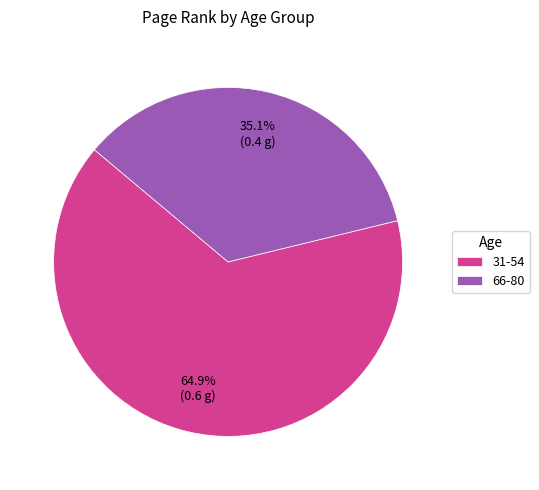

To the nearest percent, what is the average slice percentage?

50%